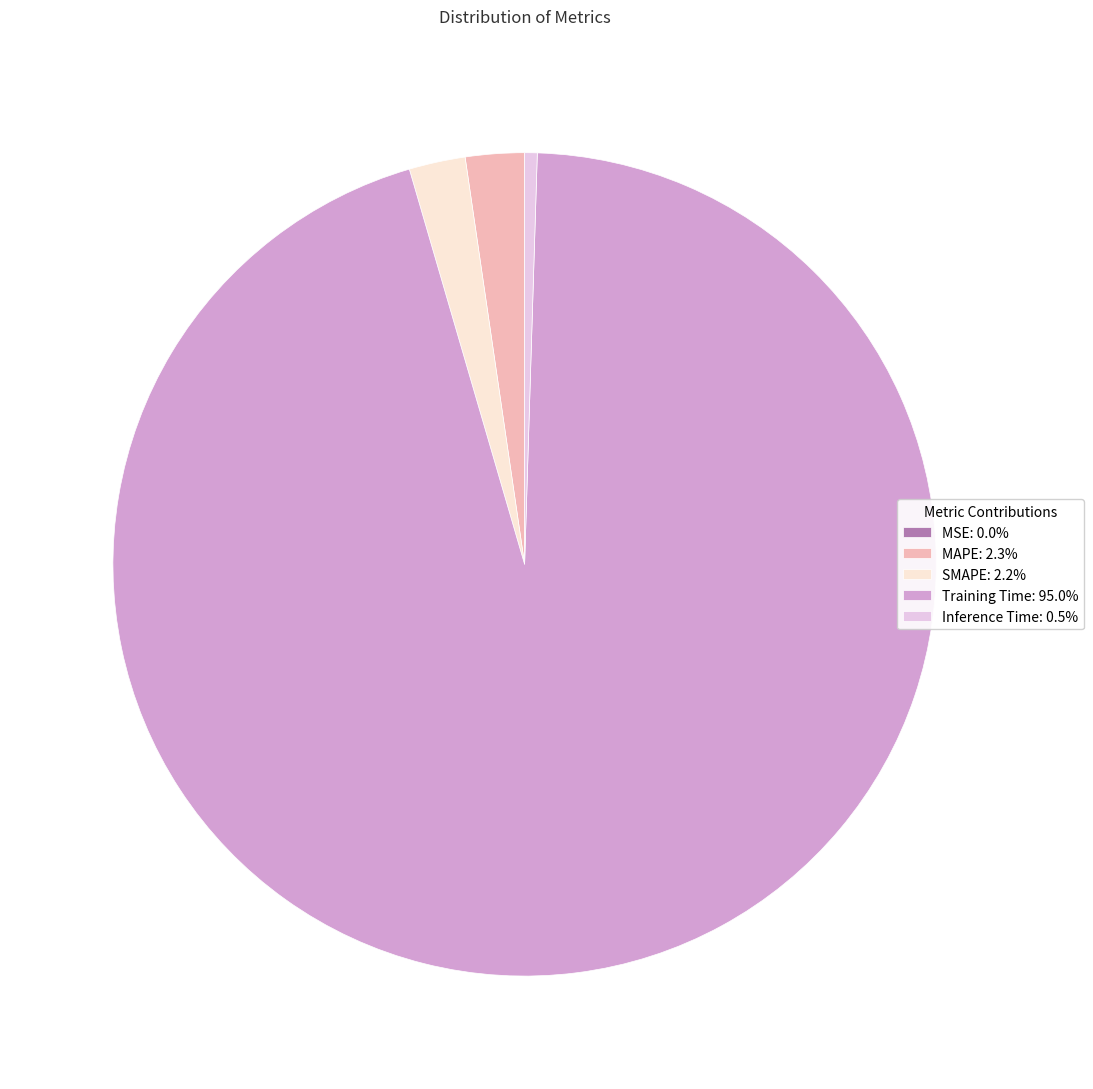

Combined, do MAPE: 2.3% and Inference Time: 0.5% account for over 50%?

No